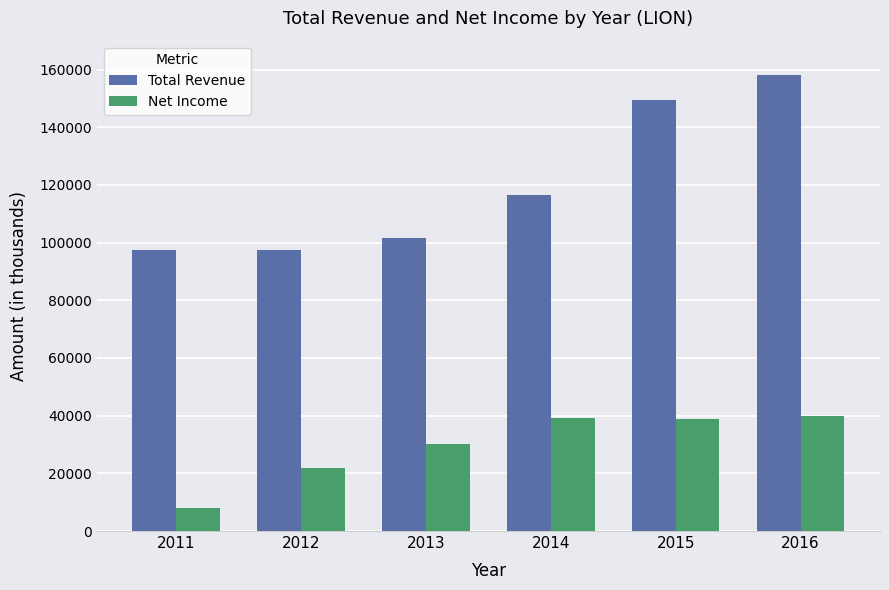

At 2016, list the series in order from largest to smallest.

Total Revenue, Net Income